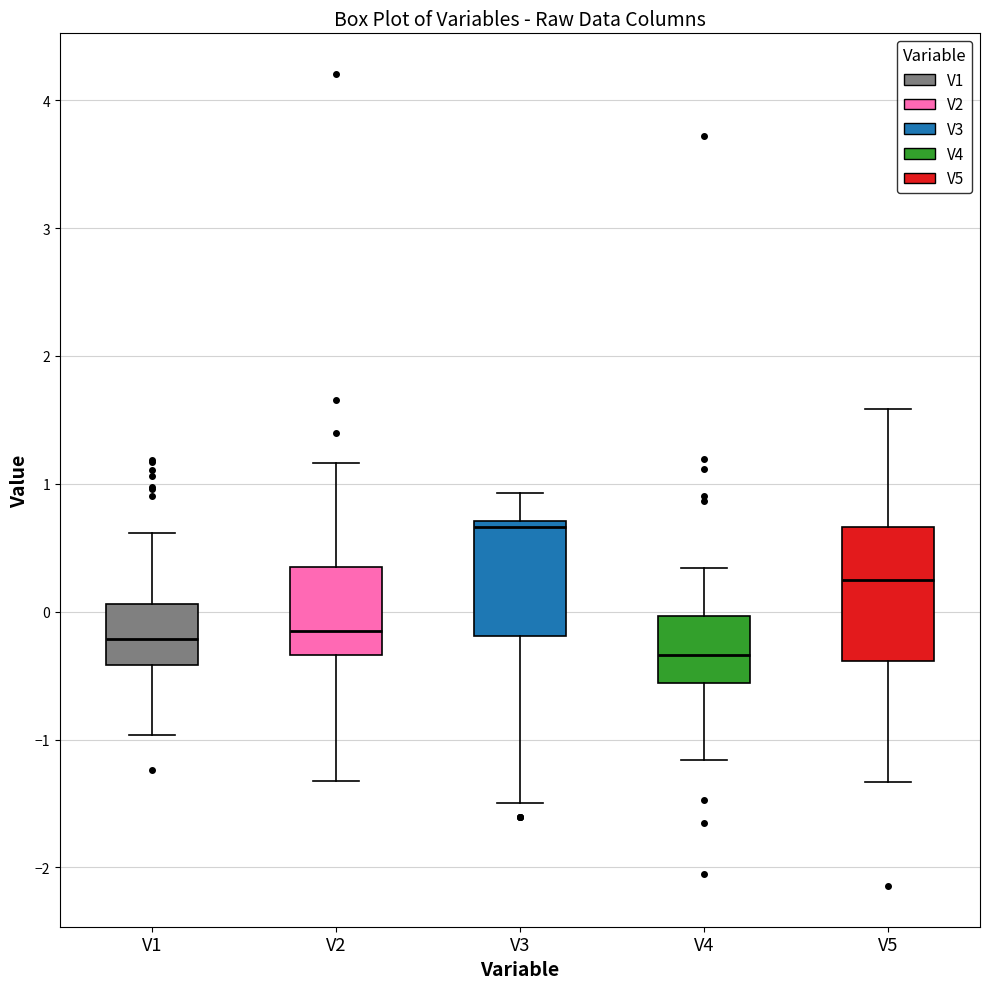

Where does the median line of the box for V2 sit on the y-axis? The values are not printed on the chart, so give them approximately, as read against the axis.

-0.2